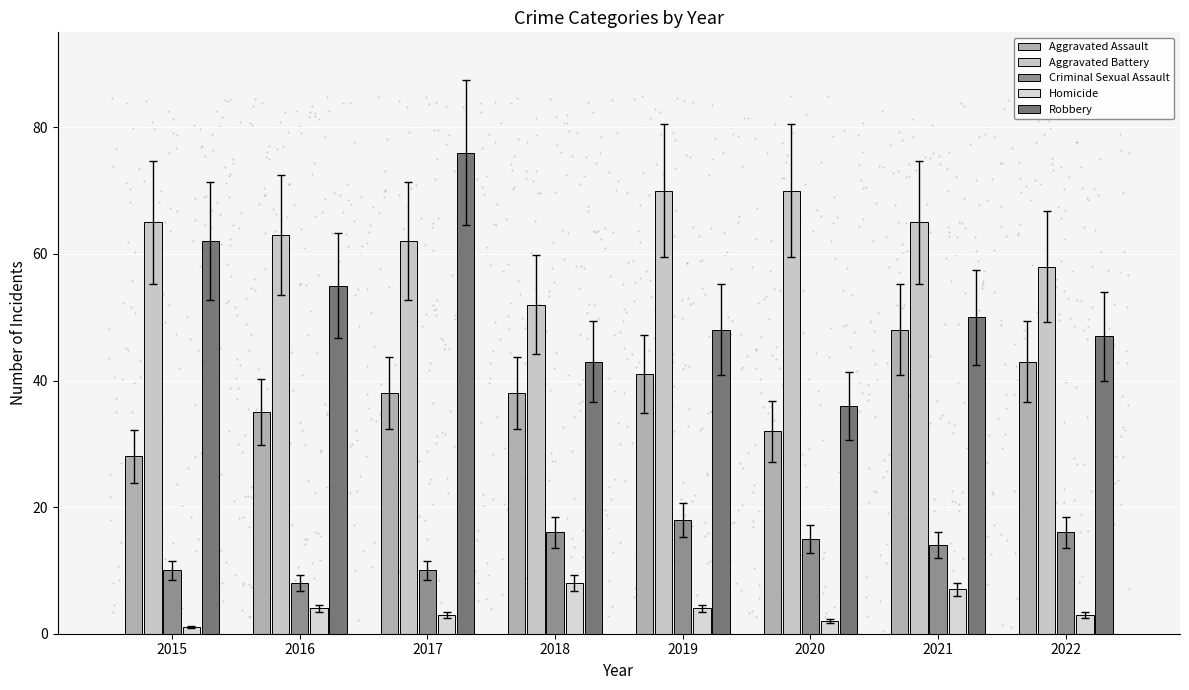

At how many categories does at least one series exceed 31?

8